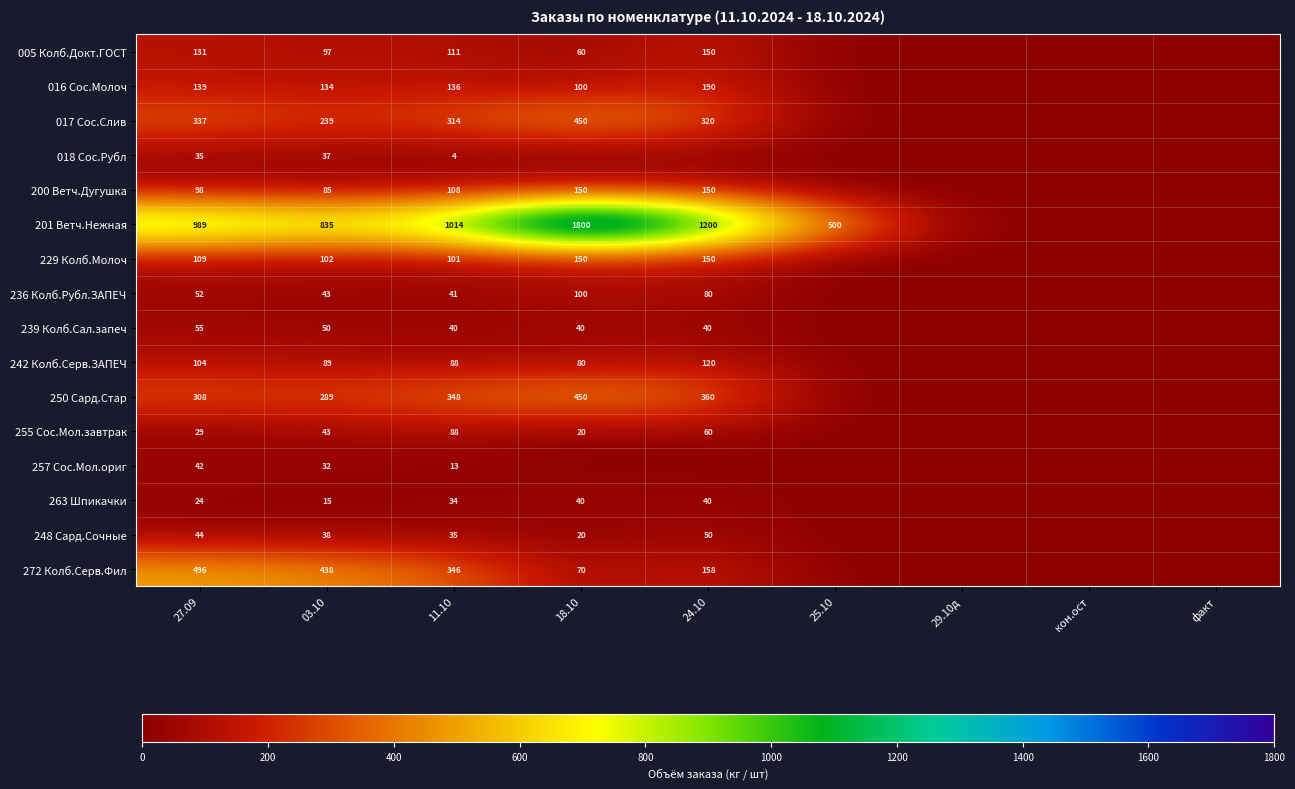

How many distinct data groups are displayed?

16